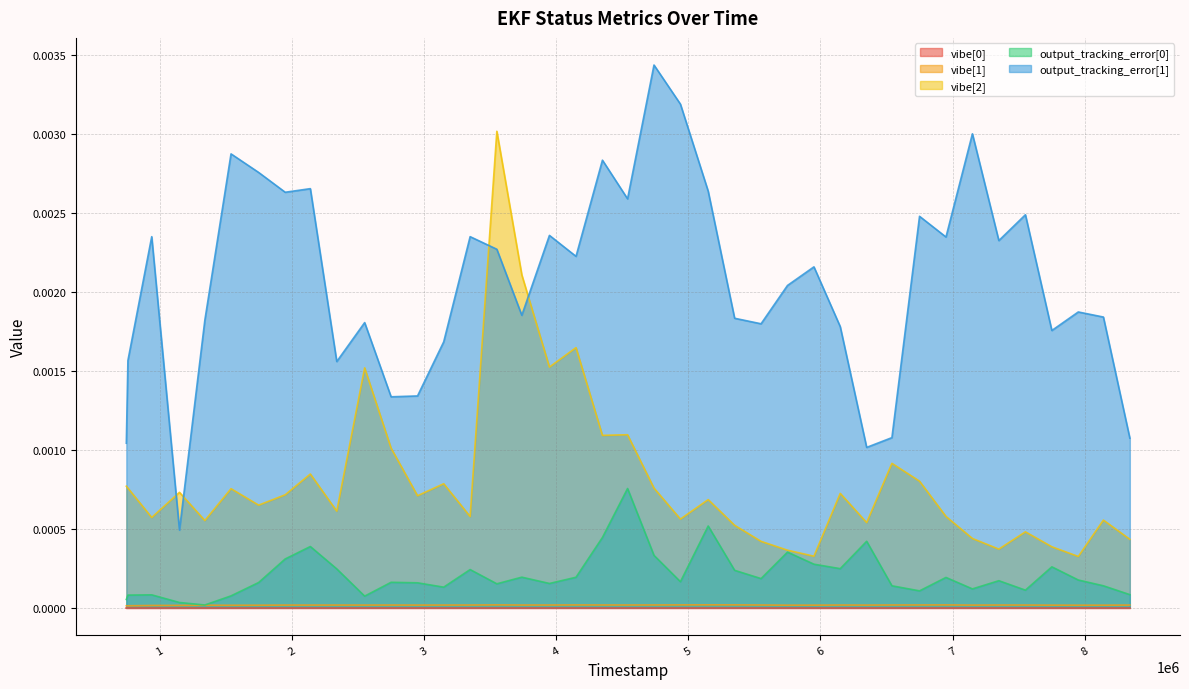

Which category has the highest value in the output_tracking_error[1] series?

4741000